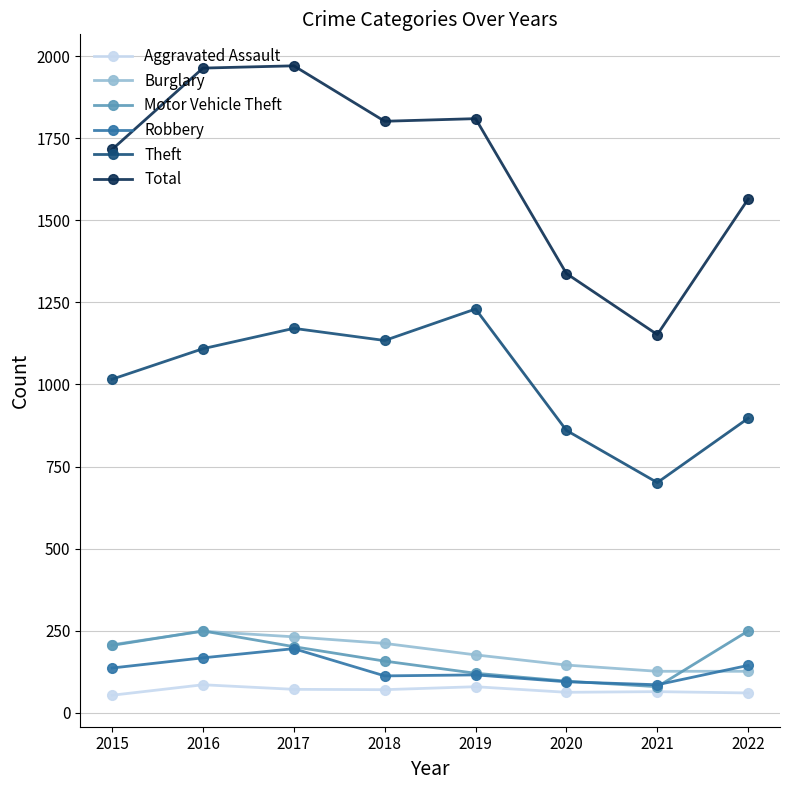

Is it true that Theft equals 897 at 2022?

True